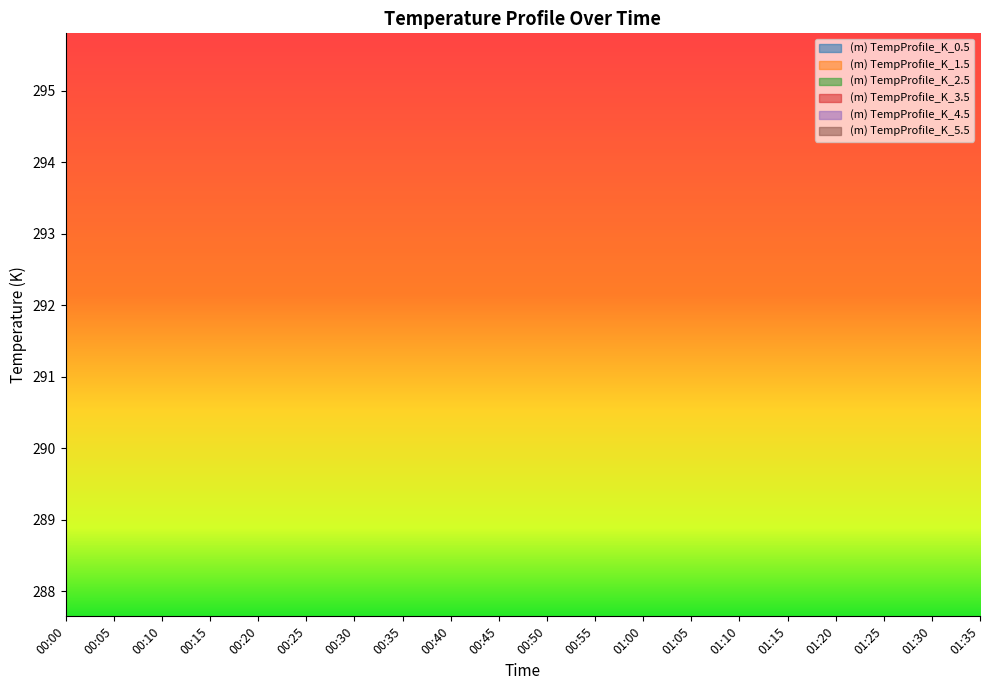

Reading left to right, extract all data points from this chart.

(m) TempProfile_K_0.5: 7.8	2.1	0.7	1.1	1.7	1.6	1.5	1.3	1.2	1.1	1.1	1.0	1.0	0.9	0.9	0.8	0.8	0.8	0.8	0.7
(m) TempProfile_K_1.5: 23.3	6.2	2.0	3.1	4.7	4.5	4.2	3.6	3.4	3.1	3.0	2.8	2.7	2.5	2.4	2.3	2.2	2.1	2.0	1.9
(m) TempProfile_K_2.5: 38.6	9.9	3.0	4.8	7.4	7.1	6.5	5.6	5.3	4.8	4.6	4.3	4.0	3.7	3.6	3.4	3.4	3.2	3.1	2.9
(m) TempProfile_K_3.5: 46.2	11.6	3.5	5.6	8.6	8.3	7.6	6.5	6.1	5.6	5.3	4.9	4.6	4.3	4.1	3.9	3.8	3.6	3.5	3.3
(m) TempProfile_K_4.5: 31.0	8.1	2.5	4.0	6.1	5.9	5.4	4.6	4.4	4.0	3.9	3.6	3.4	3.1	3.1	2.9	2.8	2.7	2.6	2.4
(m) TempProfile_K_5.5: 15.5	4.2	1.4	2.1	3.2	3.1	2.9	2.5	2.3	2.2	2.1	1.9	1.8	1.7	1.7	1.6	1.6	1.5	1.4	1.4